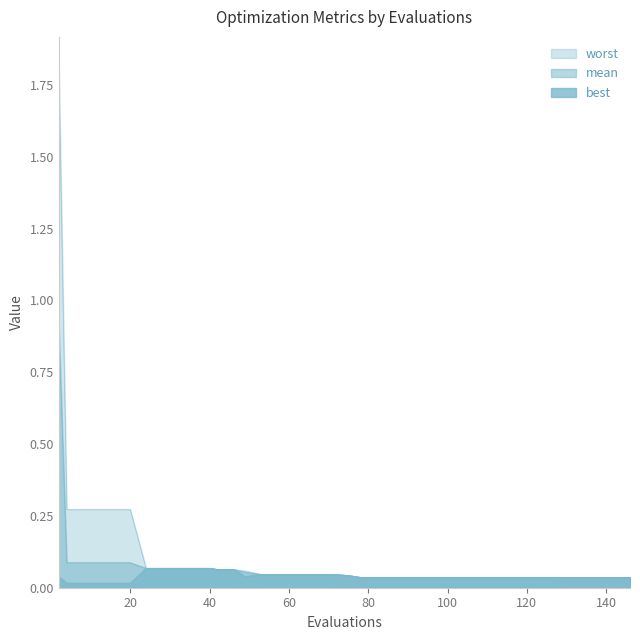

The value of mean at evals is 1.5. True or false?

False